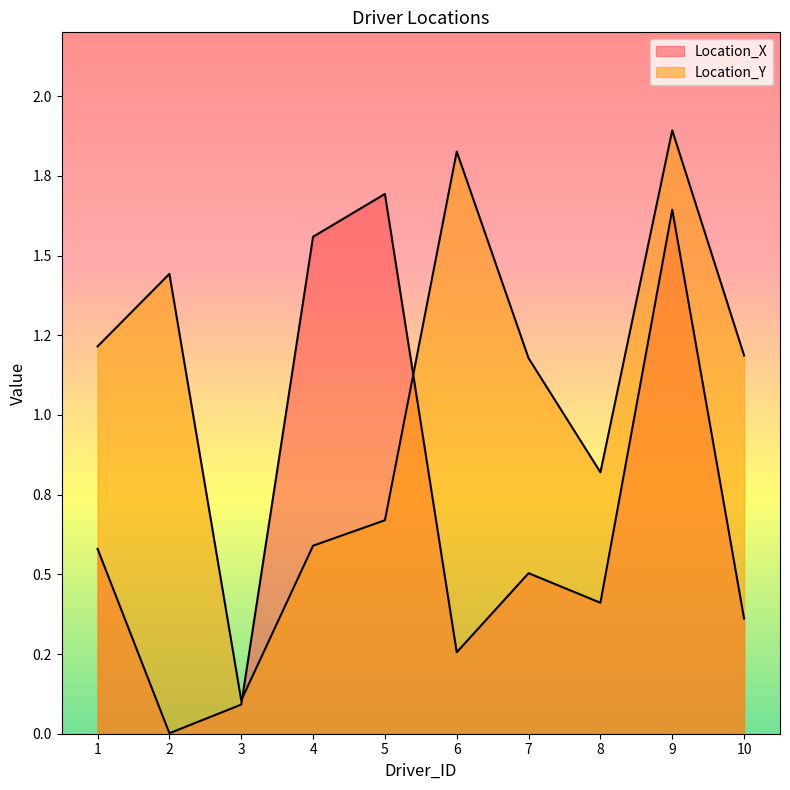

What is the value of the Location_X point at the 4th from the left?

1.6